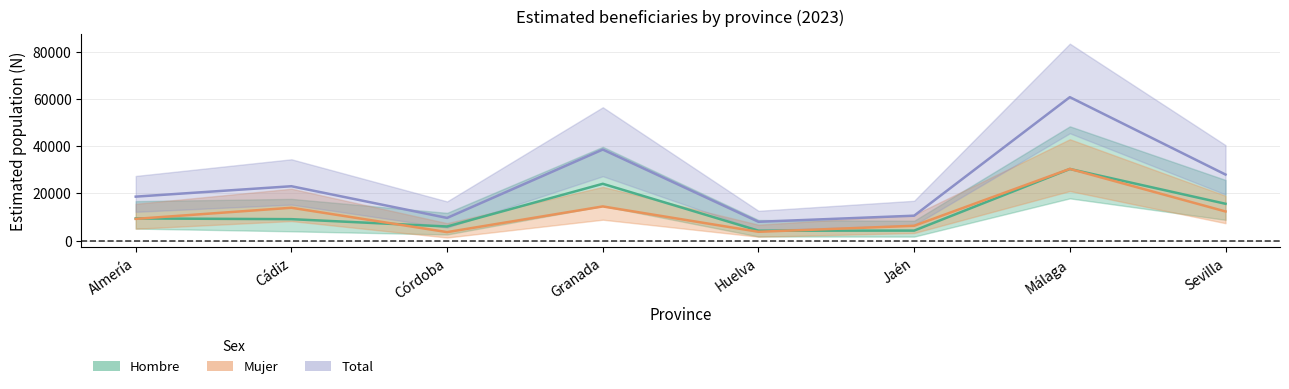

Rank the series by their maximum value, from highest to lowest.

Total, Mujer, Hombre